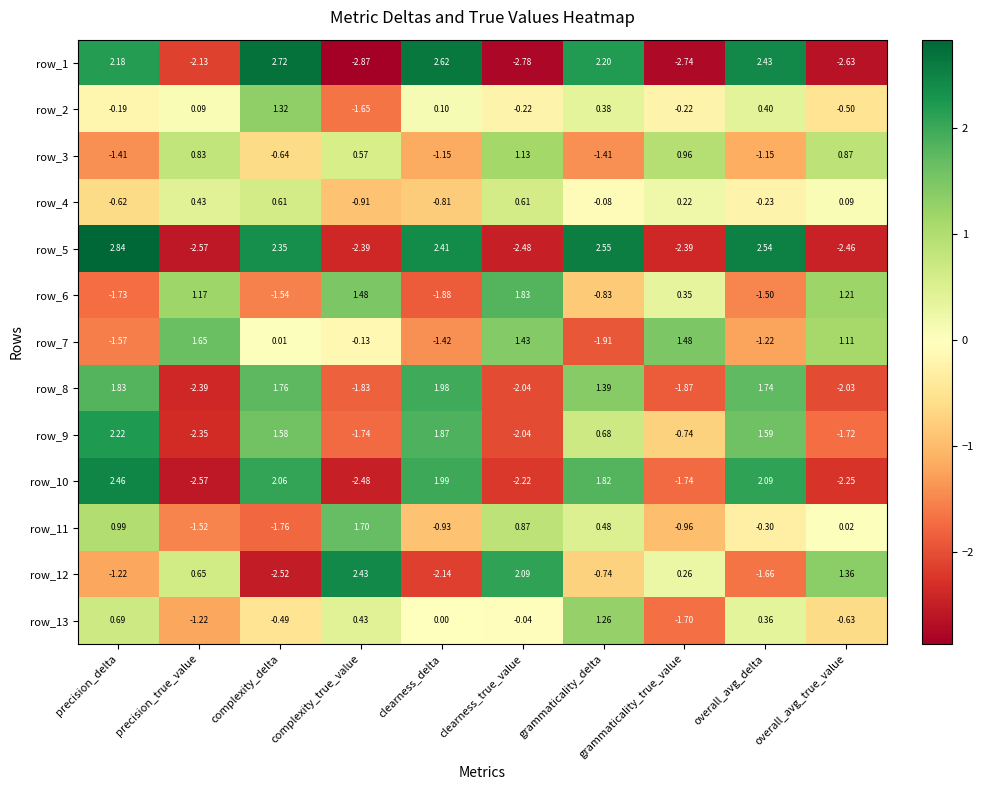

What is the total value across all series at overall_avg_delta?

5.1